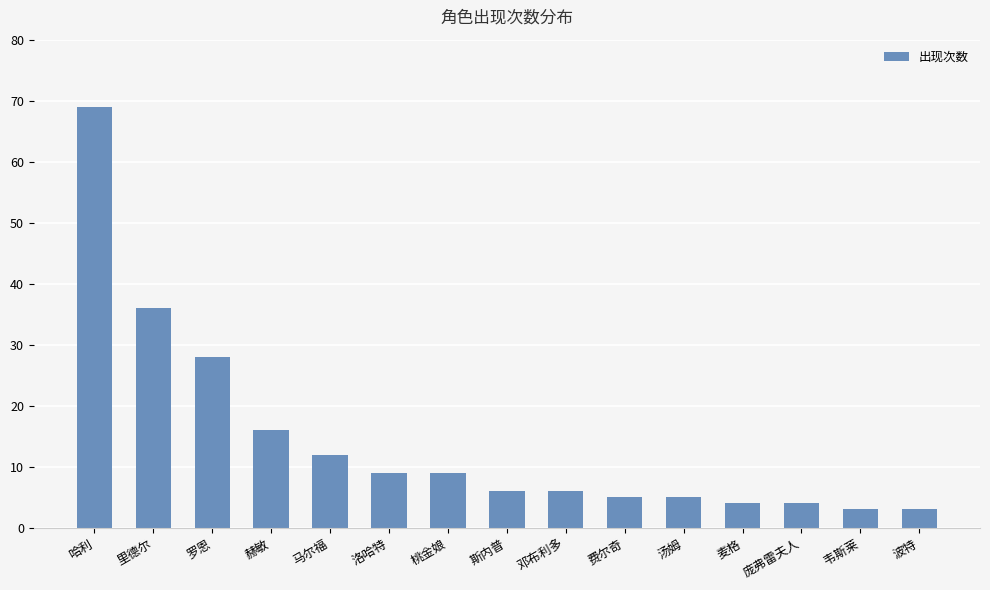

Reading right to left, extract all data points from this chart.

波特=3	韦斯莱=3	庞弗雷夫人=4	麦格=4	汤姆=5	费尔奇=5	邓布利多=6	斯内普=6	桃金娘=9	洛哈特=9	马尔福=12	赫敏=16	罗恩=28	里德尔=36	哈利=69